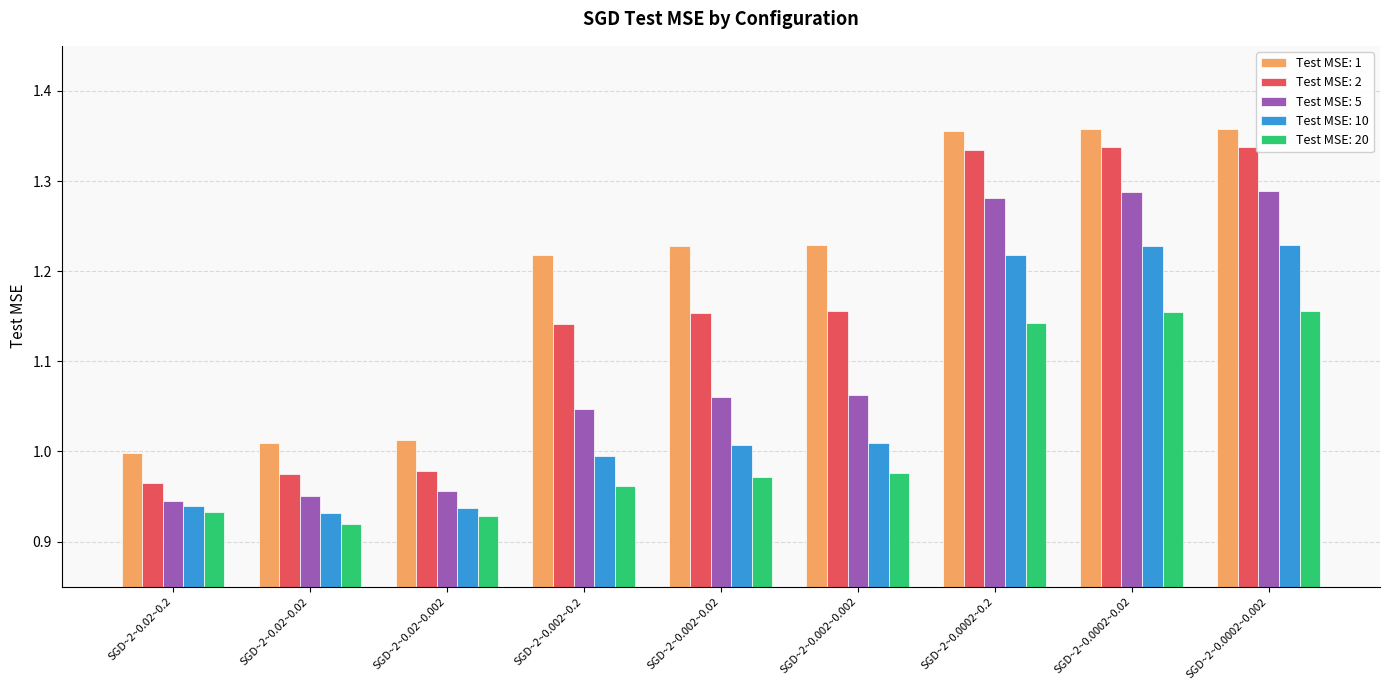

At SGD~2~0.0002~0.2, list the series in order from largest to smallest.

Test MSE: 1, Test MSE: 2, Test MSE: 5, Test MSE: 10, Test MSE: 20